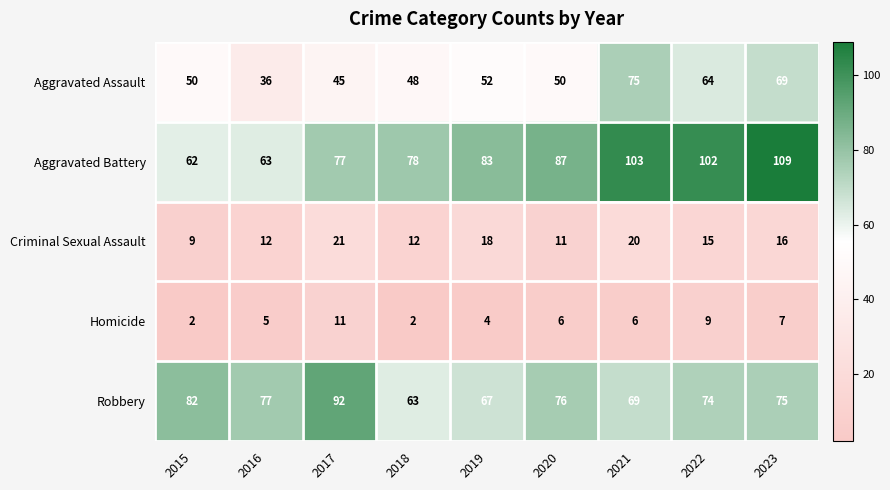

What is the difference between the second highest and second lowest values in the Aggravated Battery series?

40